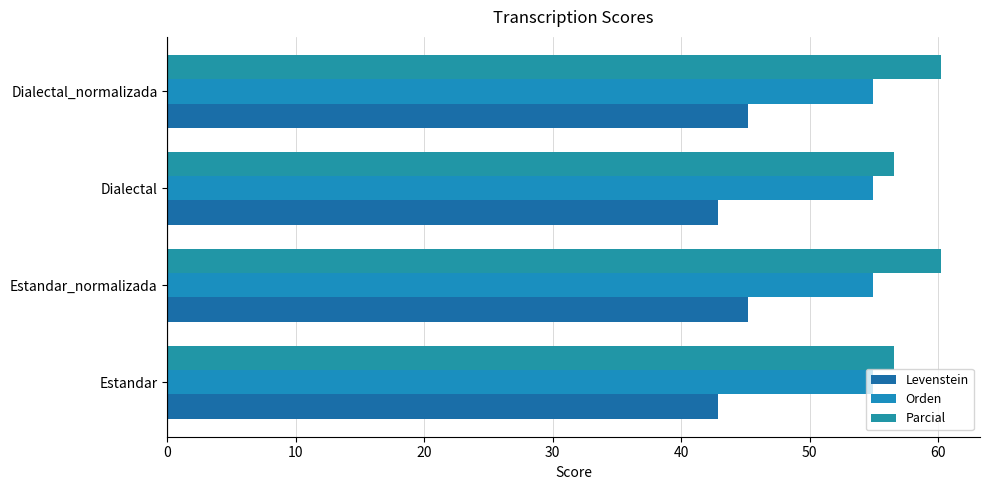

Count the number of categories in the chart.

4